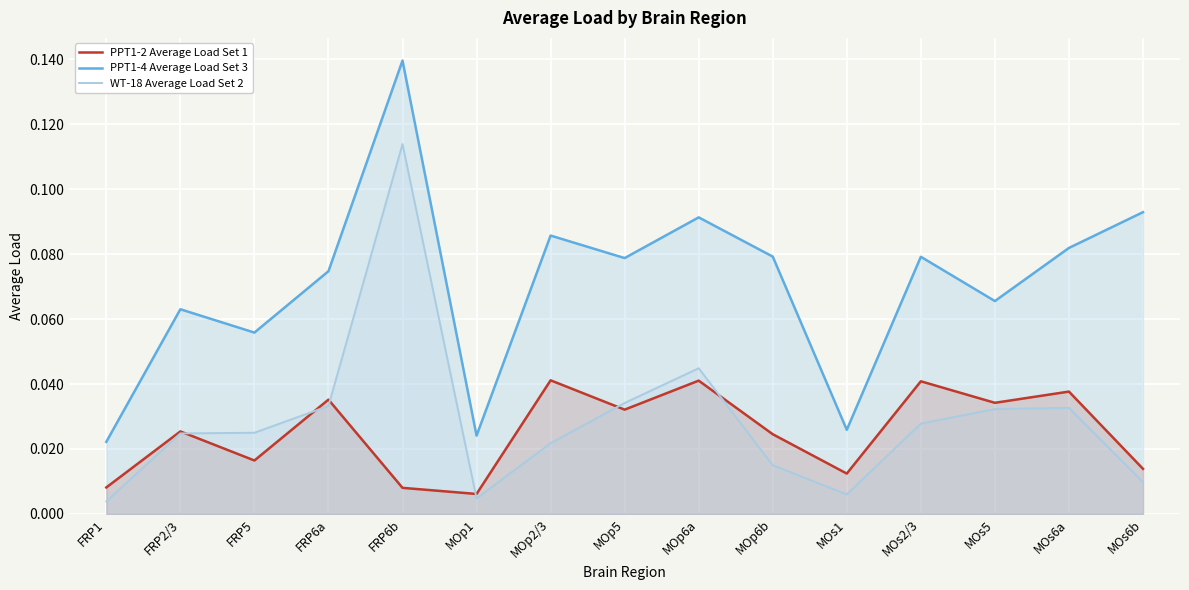

Rank the series by their maximum value, from lowest to highest.

PPT1-2 Average Load Set 1, WT-18 Average Load Set 2, PPT1-4 Average Load Set 3